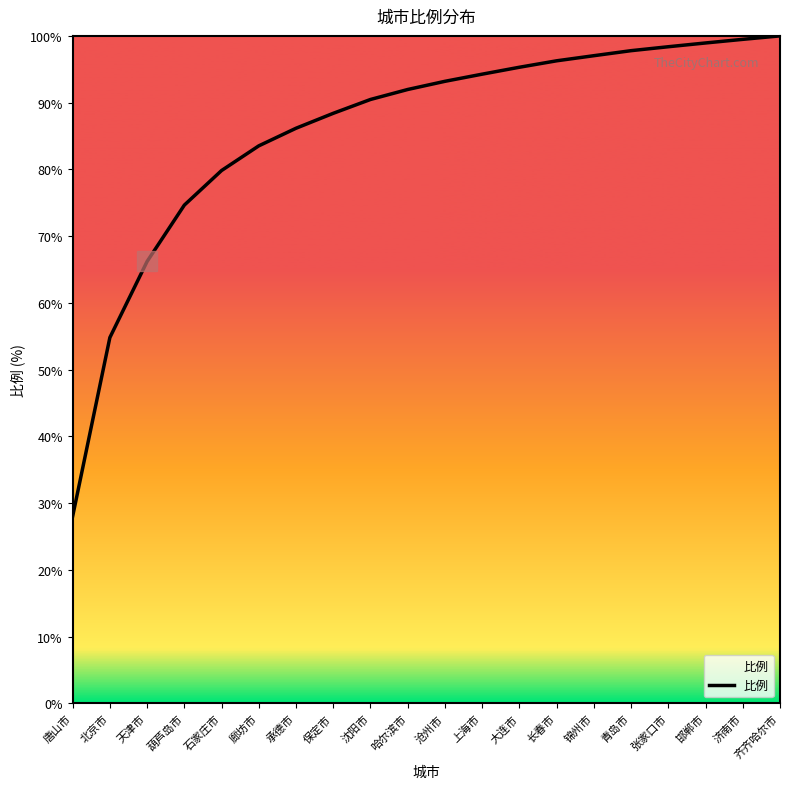

Reading left to right, extract all data points from this chart.

28.0	54.8	66.2	74.6	79.8	83.5	86.2	88.4	90.5	92.0	93.2	94.3	95.3	96.3	97.0	97.8	98.4	98.9	99.5	100.0